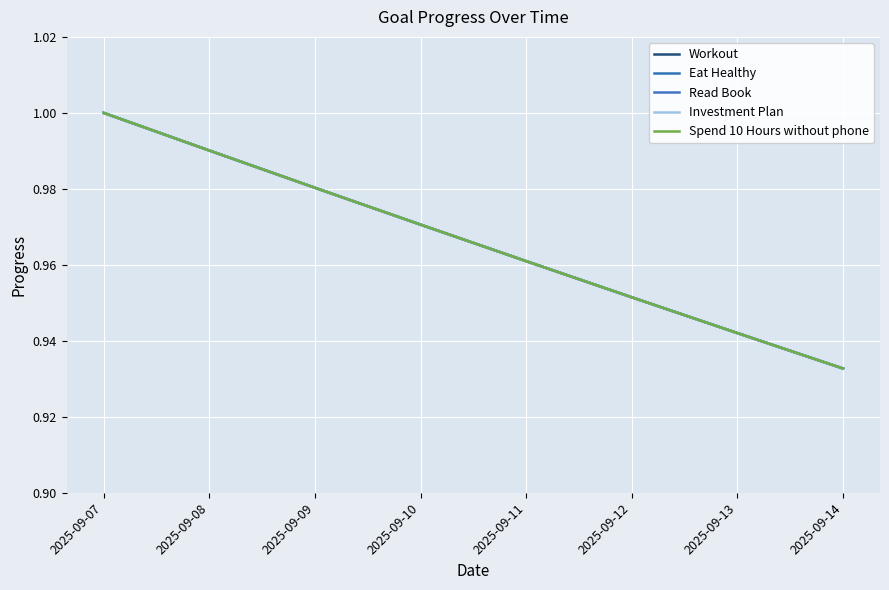

Does the chart display data point markers on the line(s)?

No